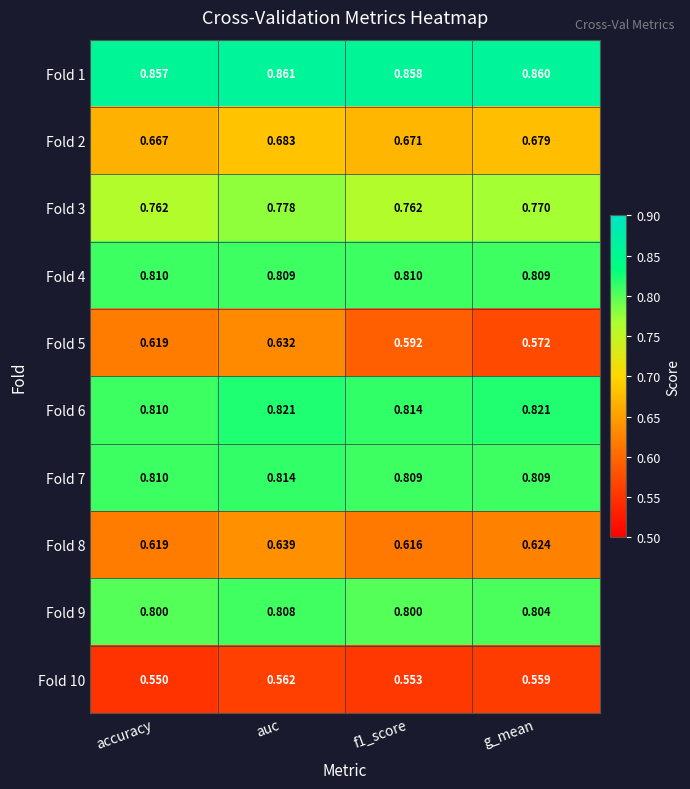

Is the value of Fold 9 at auc greater than the value of Fold 2 at f1_score?

Yes